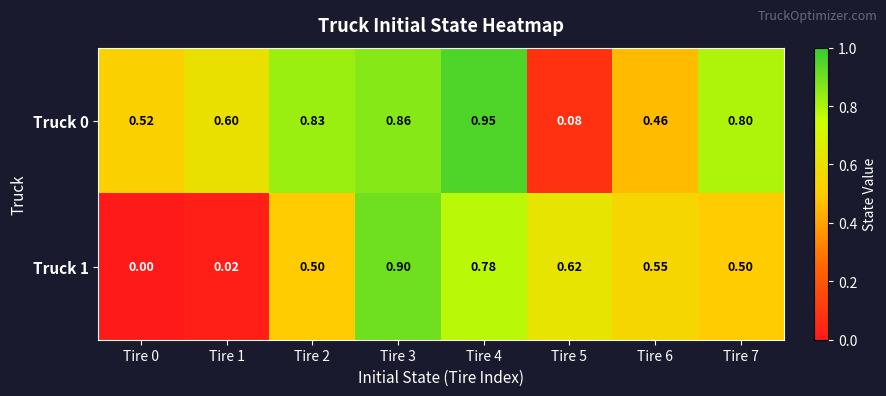

Is the value of Truck 1 at Tire 6 greater than the value of Truck 0 at Tire 0?

Yes